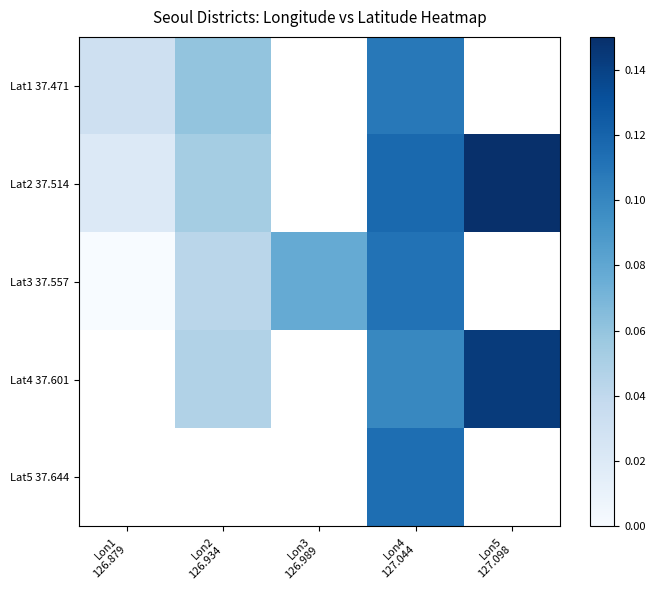

Is it true that Lat3 37.557 equals 0.0 at Lon1 126.879?

False